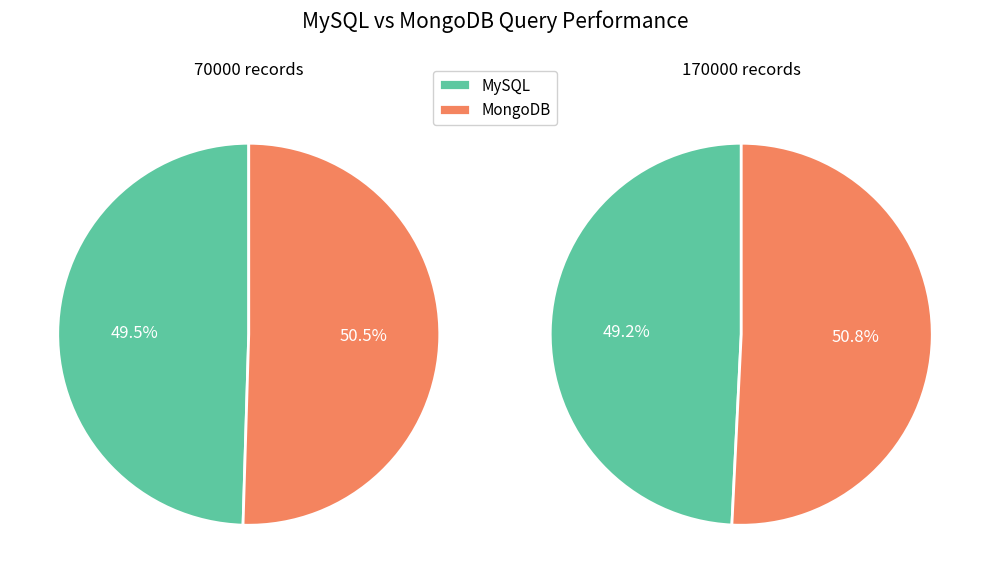

Rank the categories by value from lowest to highest.

MySQL, MongoDB